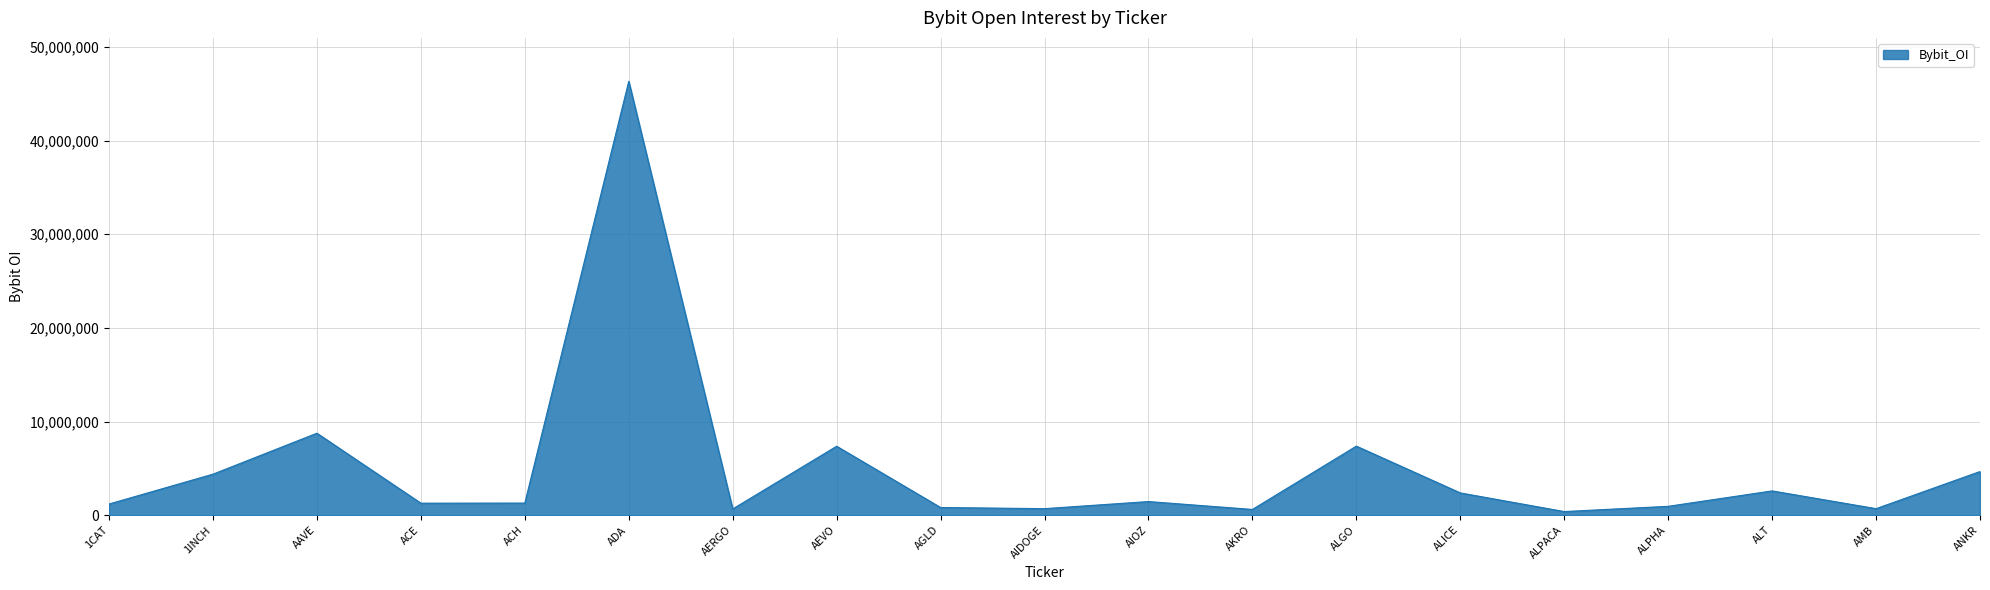

What position from the right is AEVO?

12